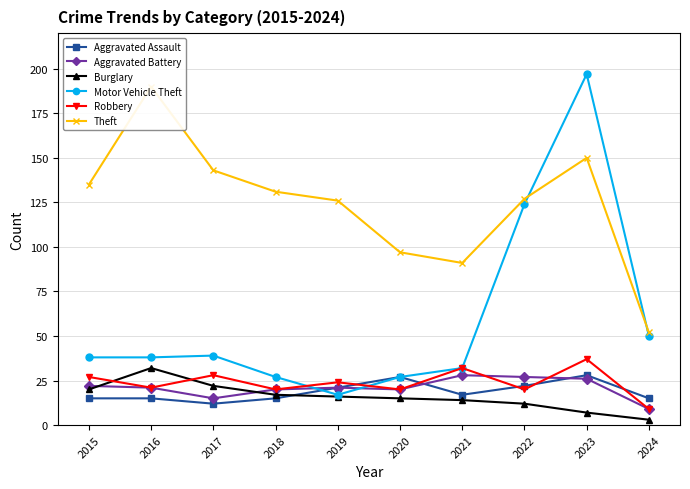

How many intersections are there between Aggravated Battery and Motor Vehicle Theft?

2